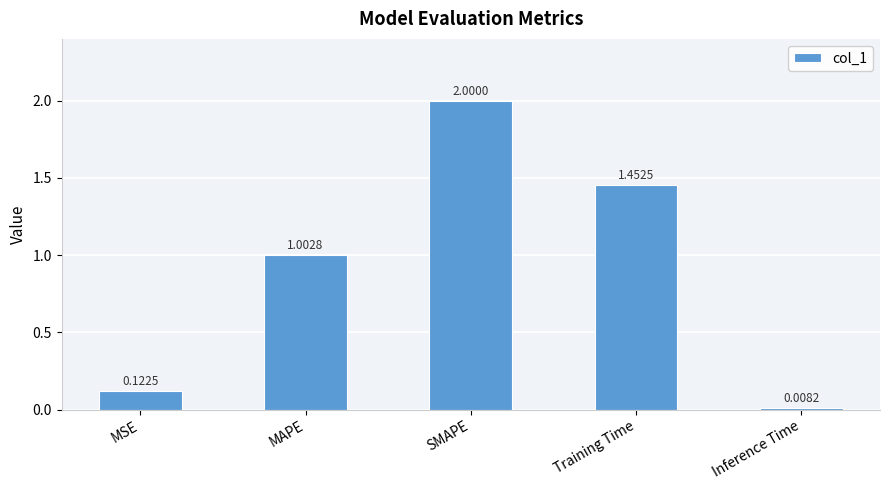

How many data points does each series have?

5